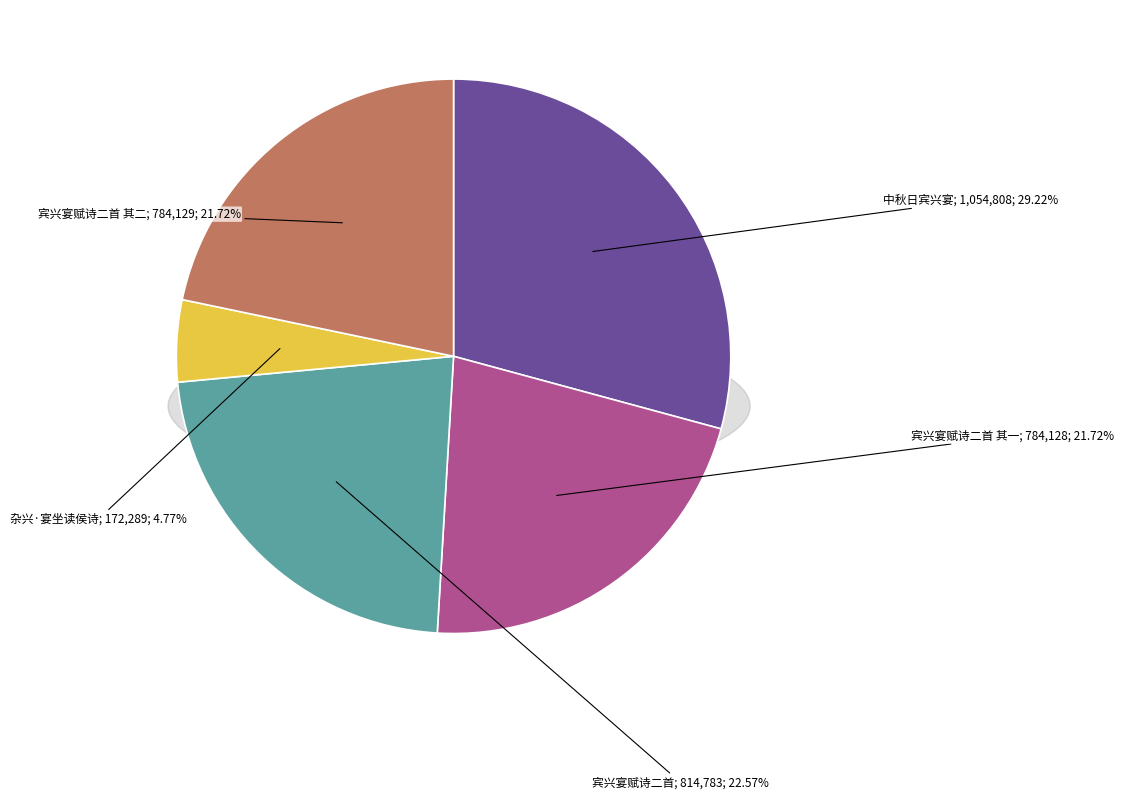

How many slices are in this pie chart?

5